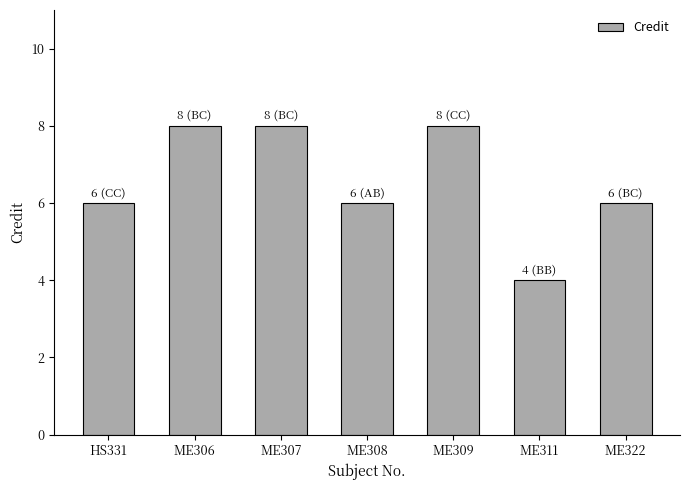

Are the bars grouped side by side (vs. stacked)?

No